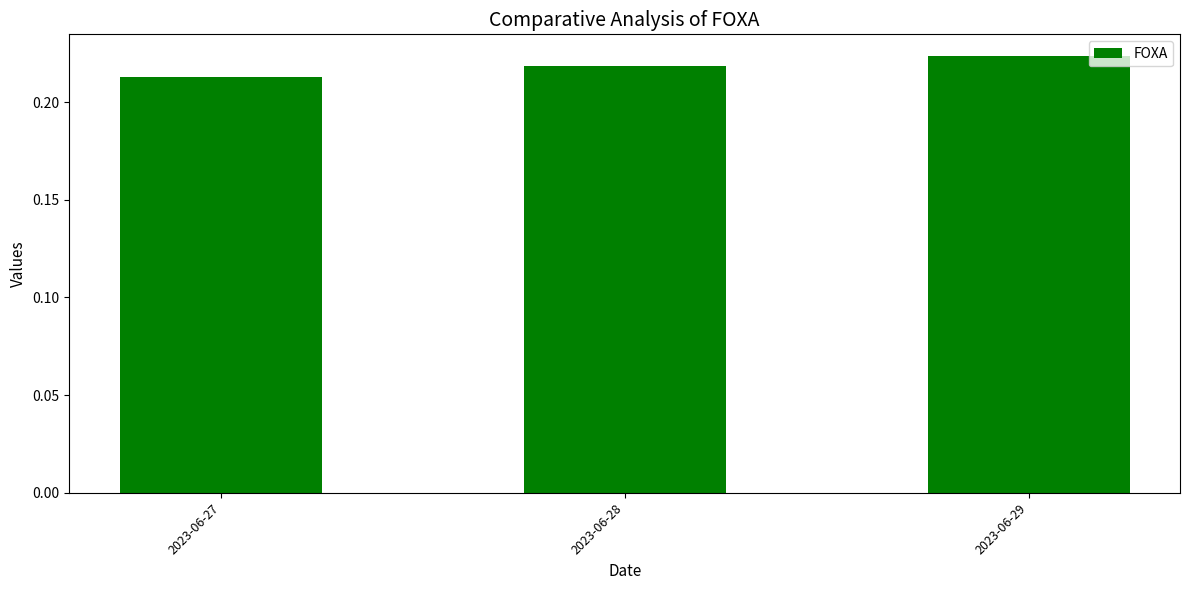

List the labels in order of value, largest first.

2023-06-29, 2023-06-28, 2023-06-27